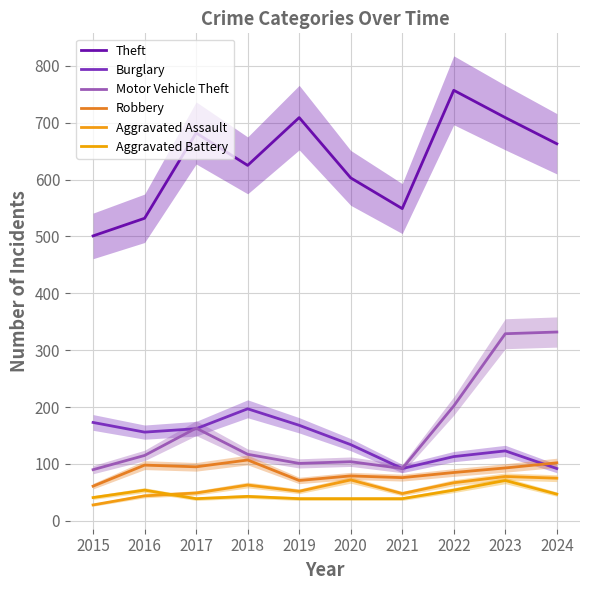

What is the value of the Theft point at the 1st from the left?

501